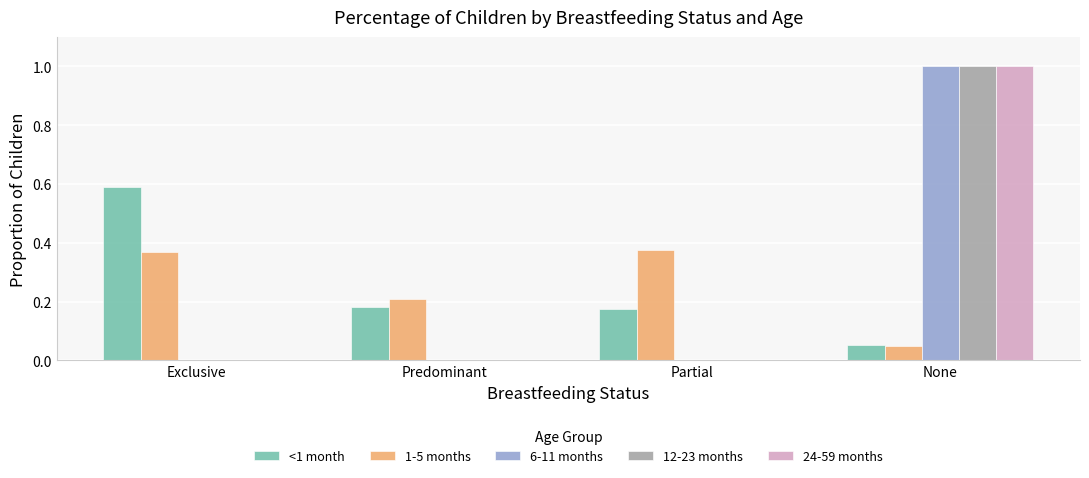

Is the value of 24-59 months at Exclusive greater than the value of <1 month at Partial?

No